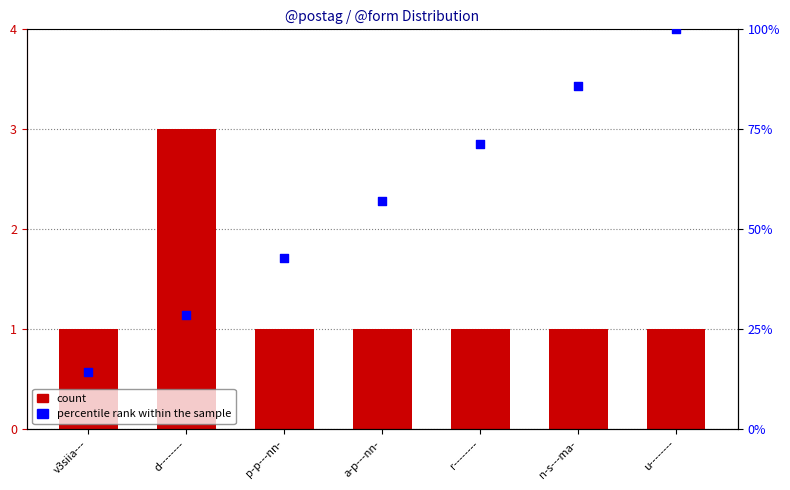

At which category is the sum across all series the highest?

u--------